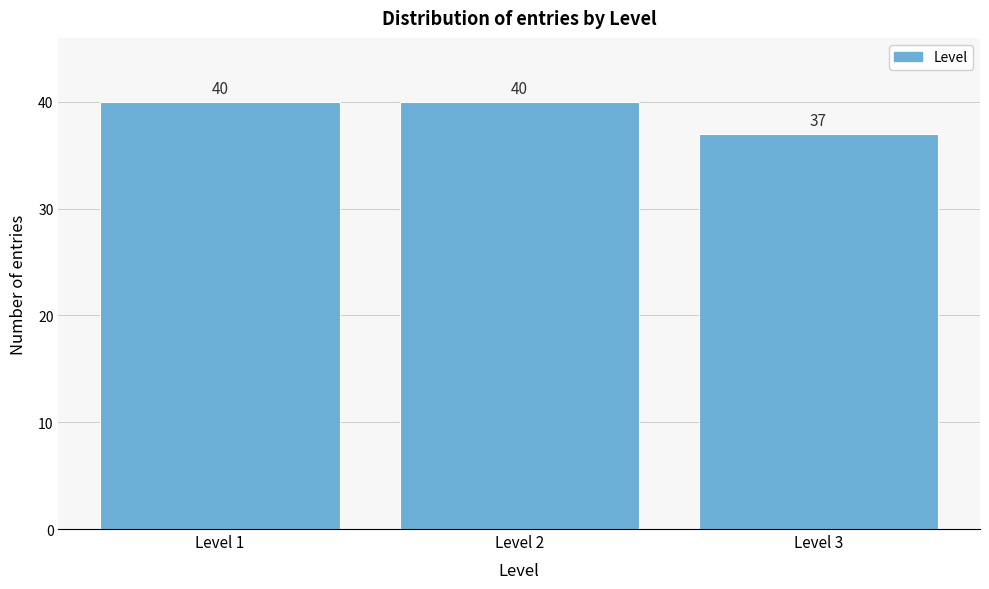

Reading left to right, list all the values displayed in this chart.

Level 1=40	Level 2=40	Level 3=37